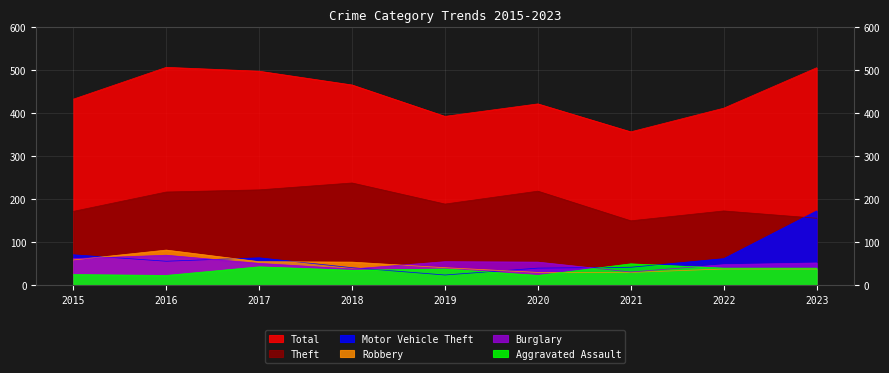

What is the difference between the Motor Vehicle Theft values at 2019 and 2020?

16